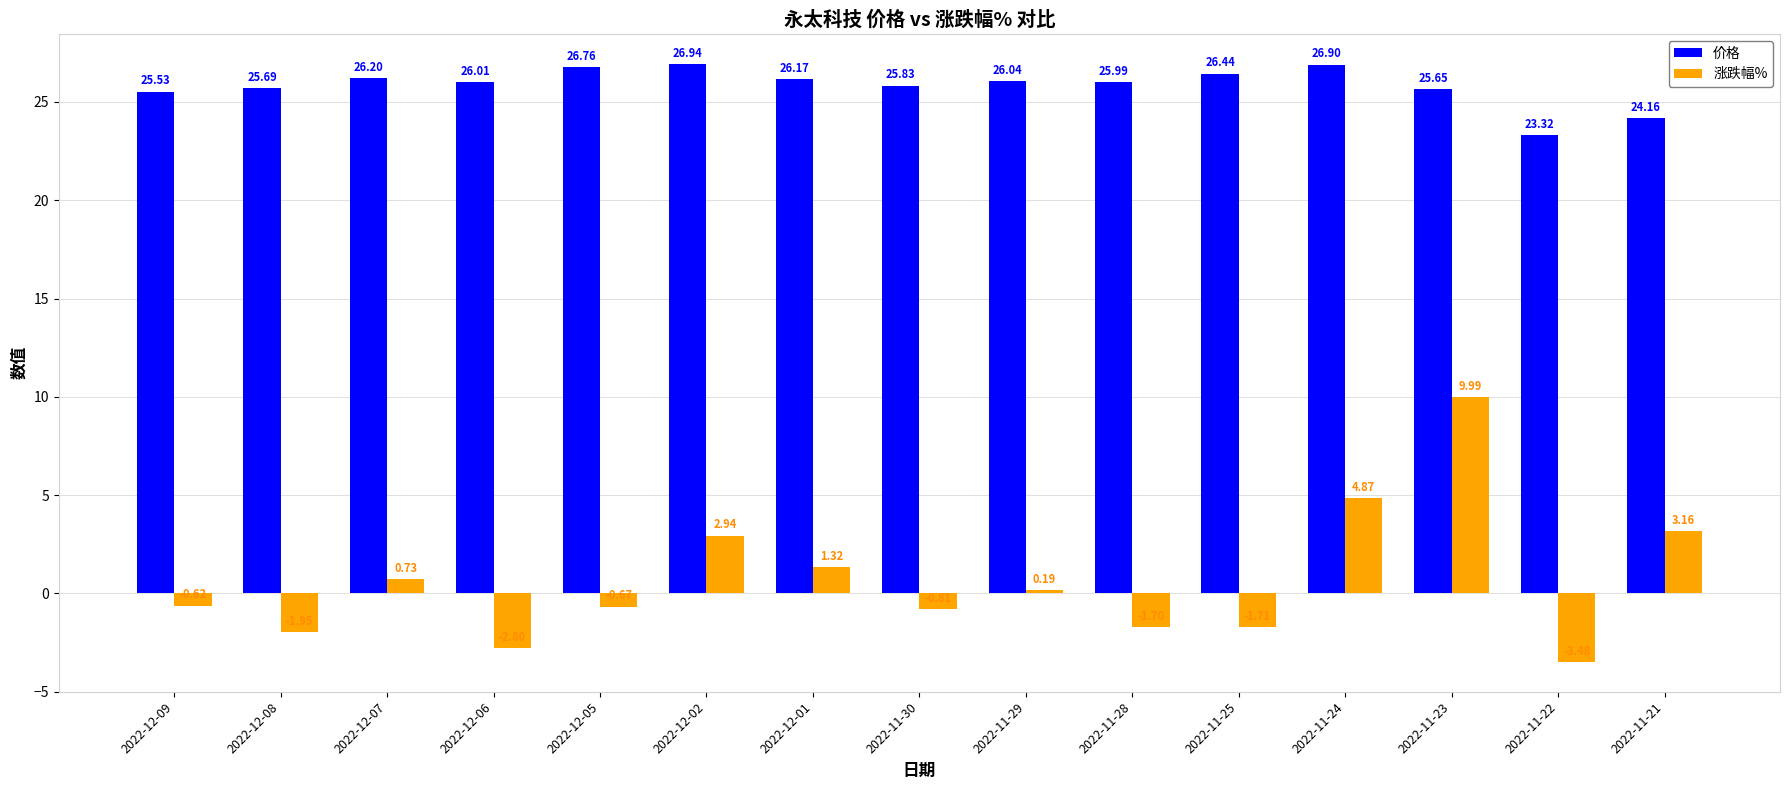

Which series has the largest total across all categories?

价格